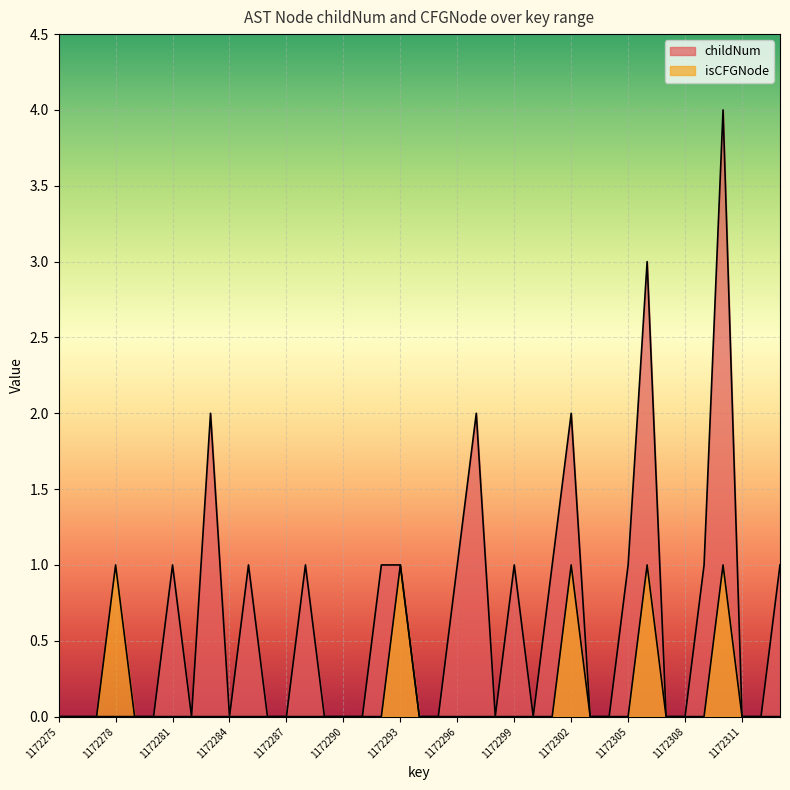

True or false: childNum and isCFGNode_count cross at least once.

False